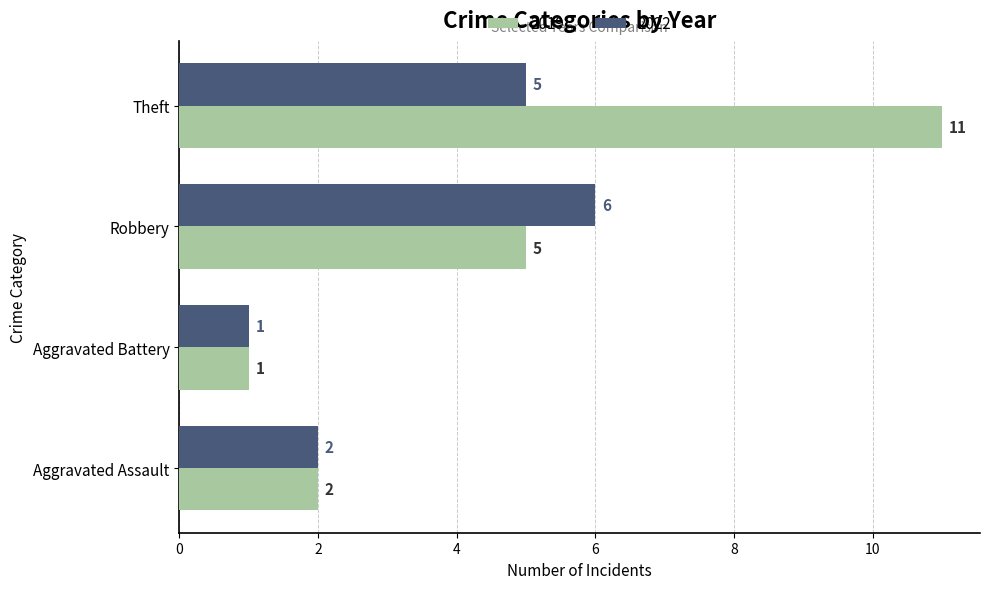

List the series in order of their overall mean, lowest first.

2022, 2019